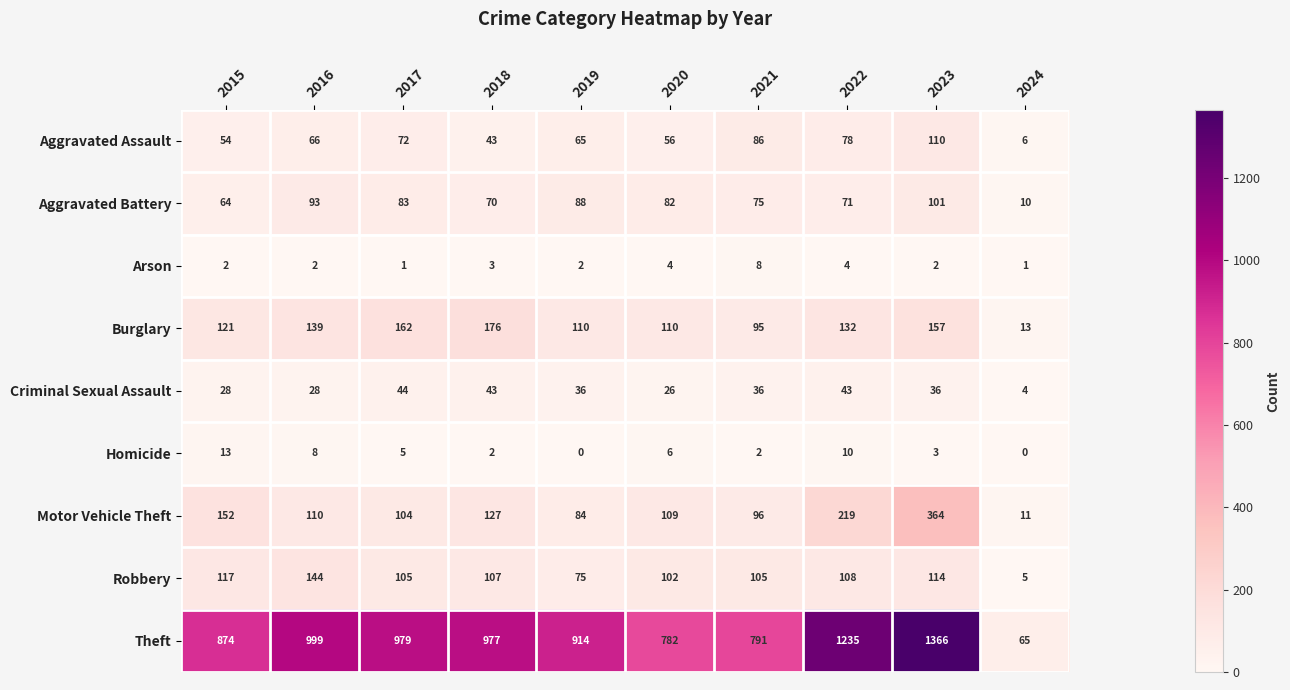

Which series changed the most between 2021 and 2023?

Theft